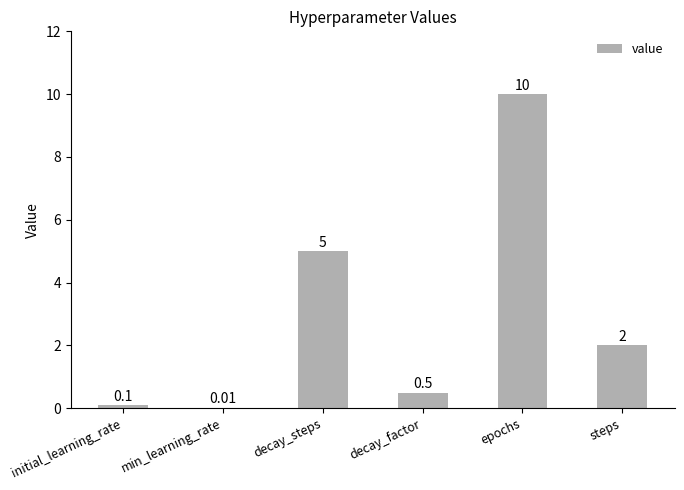

At which category does the chart reach its peak across all series?

epochs